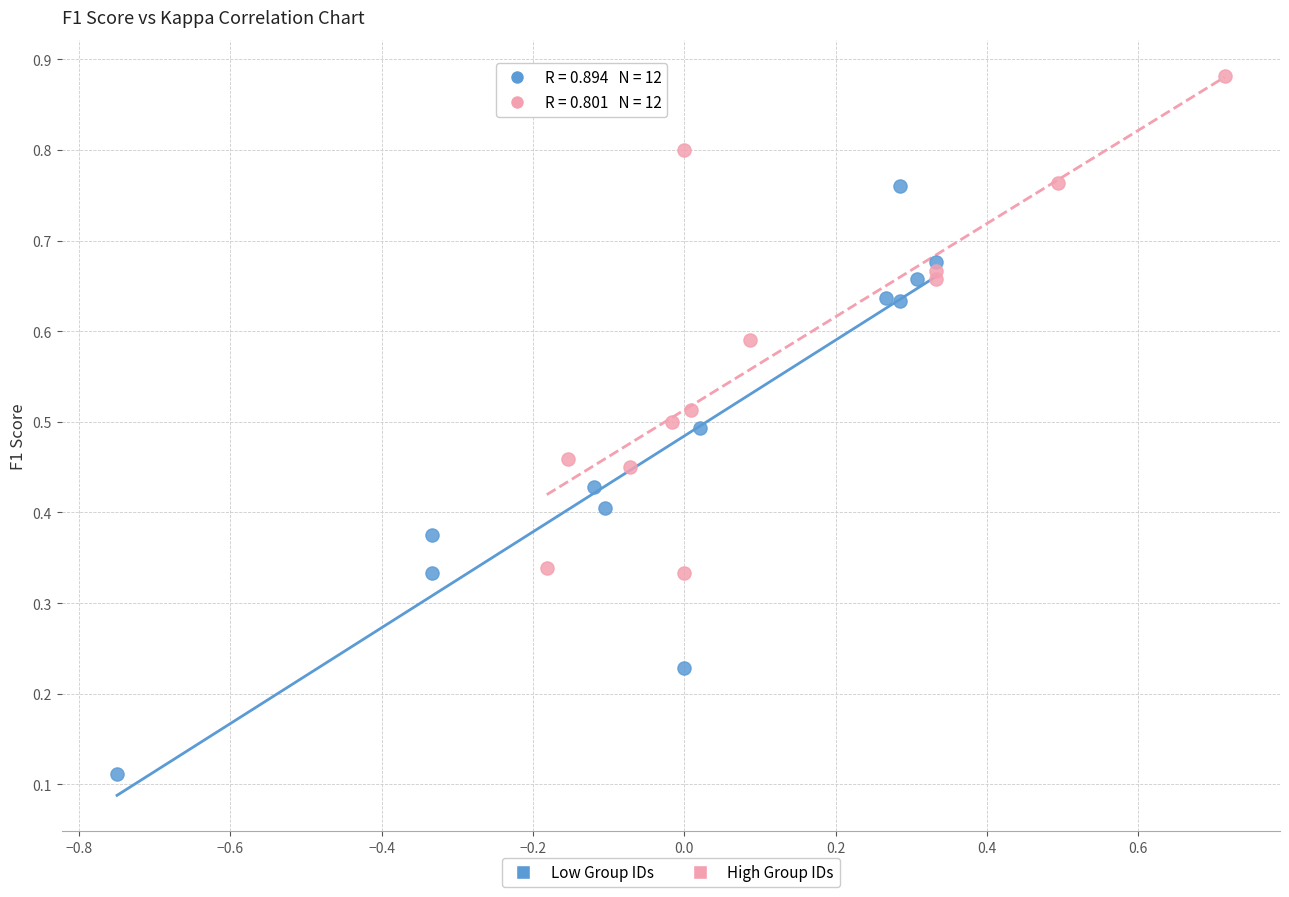

Which series has the widest spread of Y values?

Low Group IDs